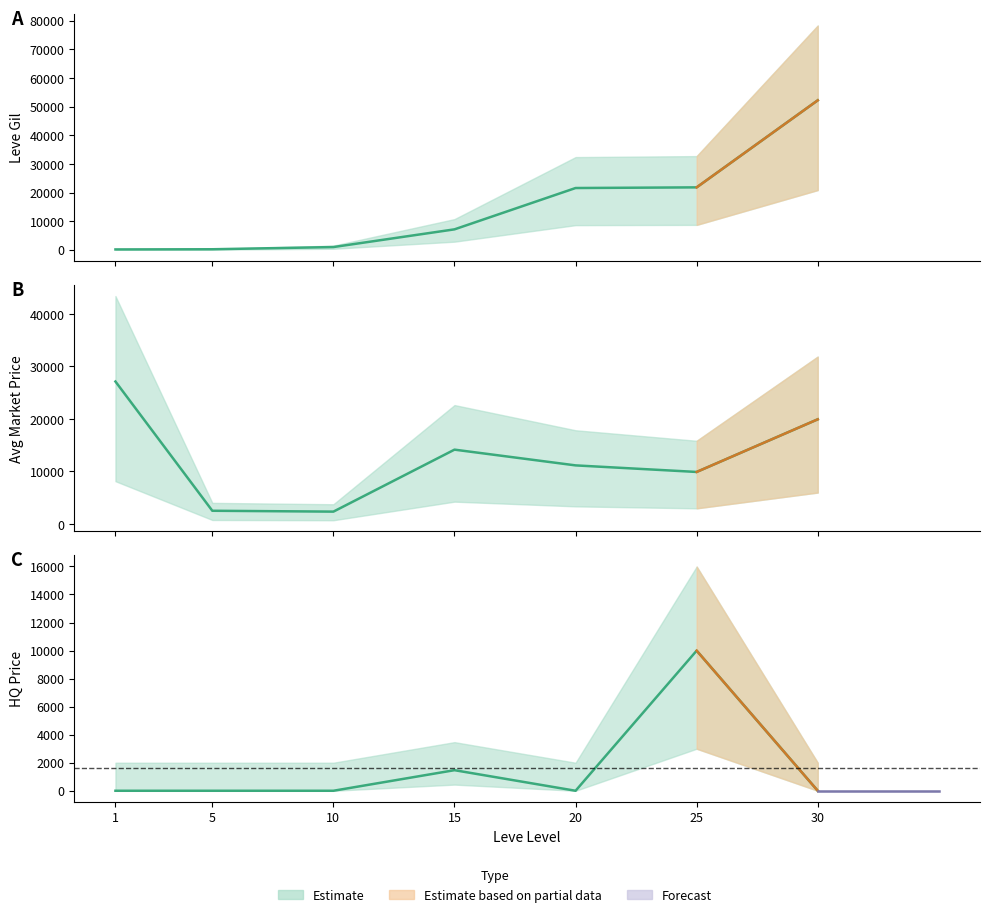

At which category is the sum across all series the highest?

30